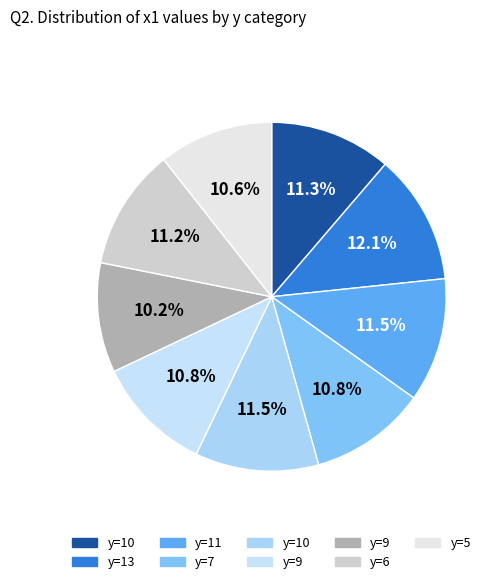

How many slices are in this pie chart?

9